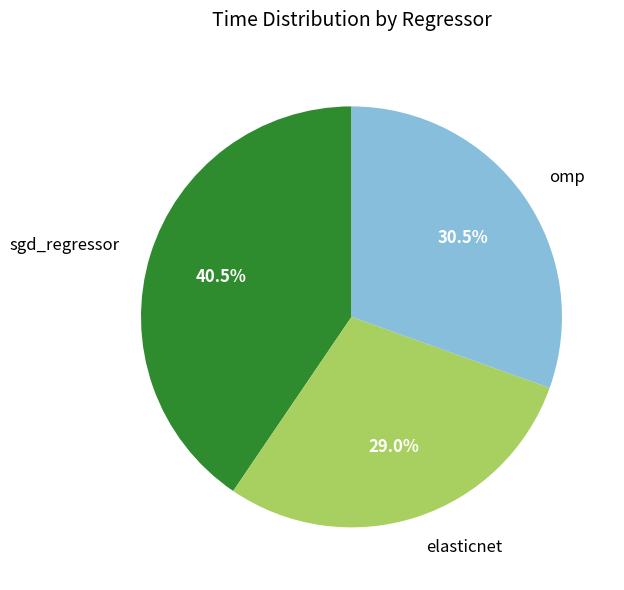

What percentage is the elasticnet slice, to the nearest percent?

29%